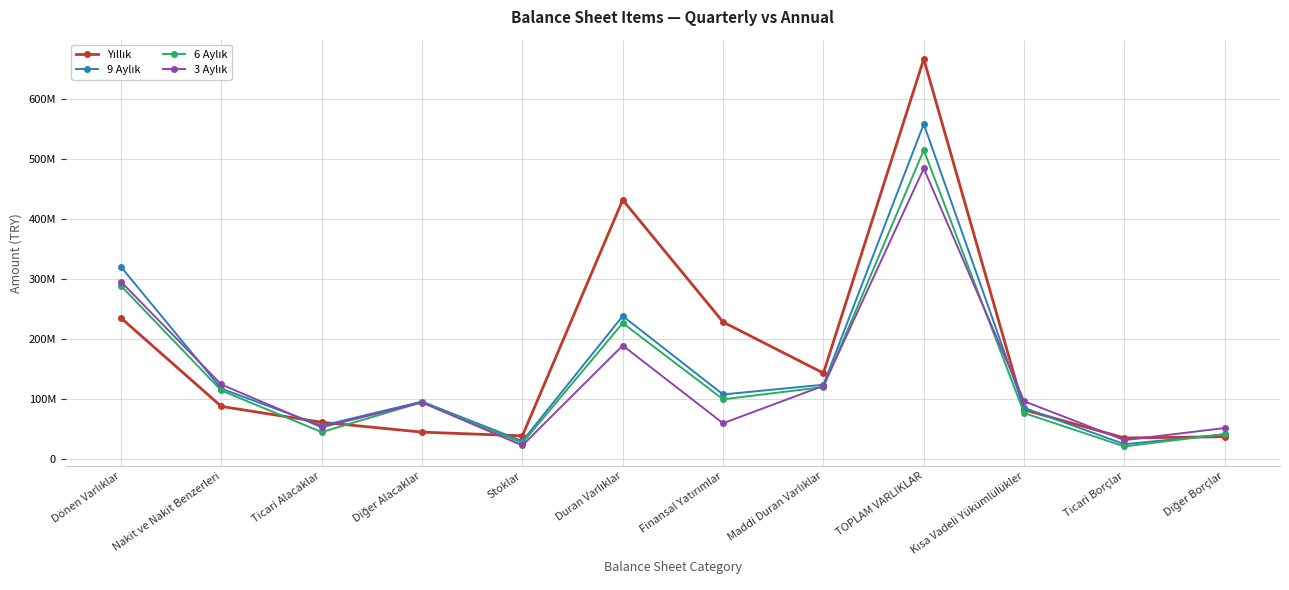

Does the chart have visible grid lines?

Yes